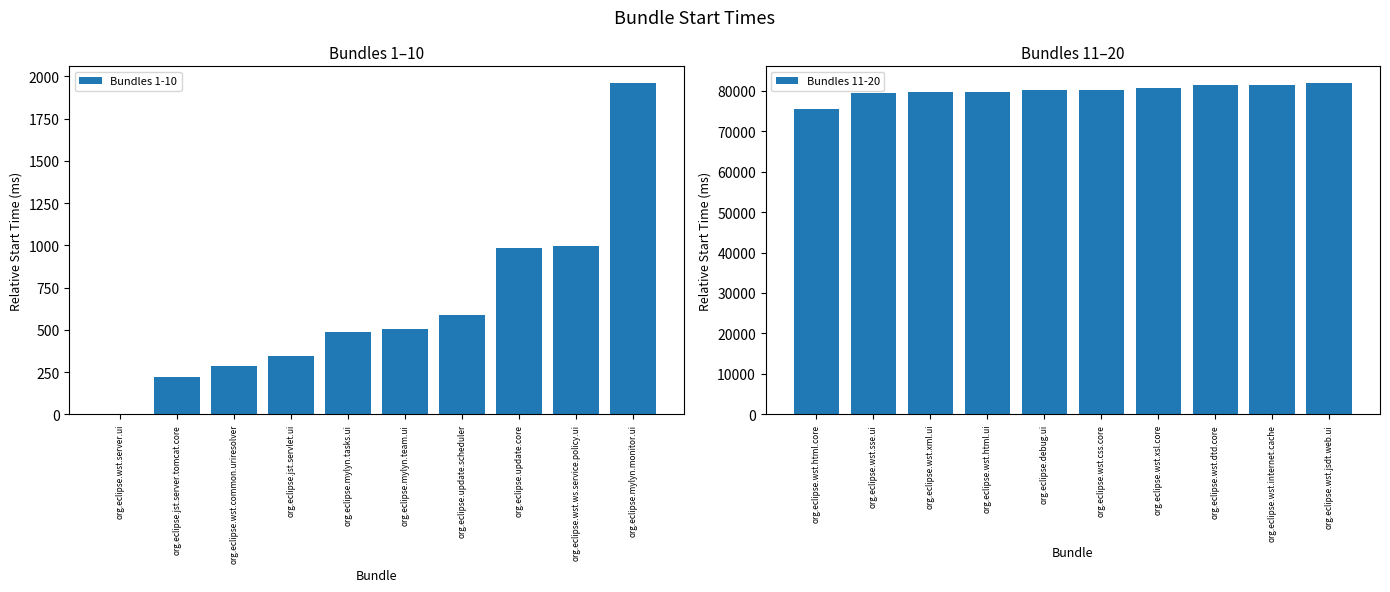

Is it true that Bundles 1-10 equals 997 at org.eclipse.wst.ws.service.policy.ui?

True